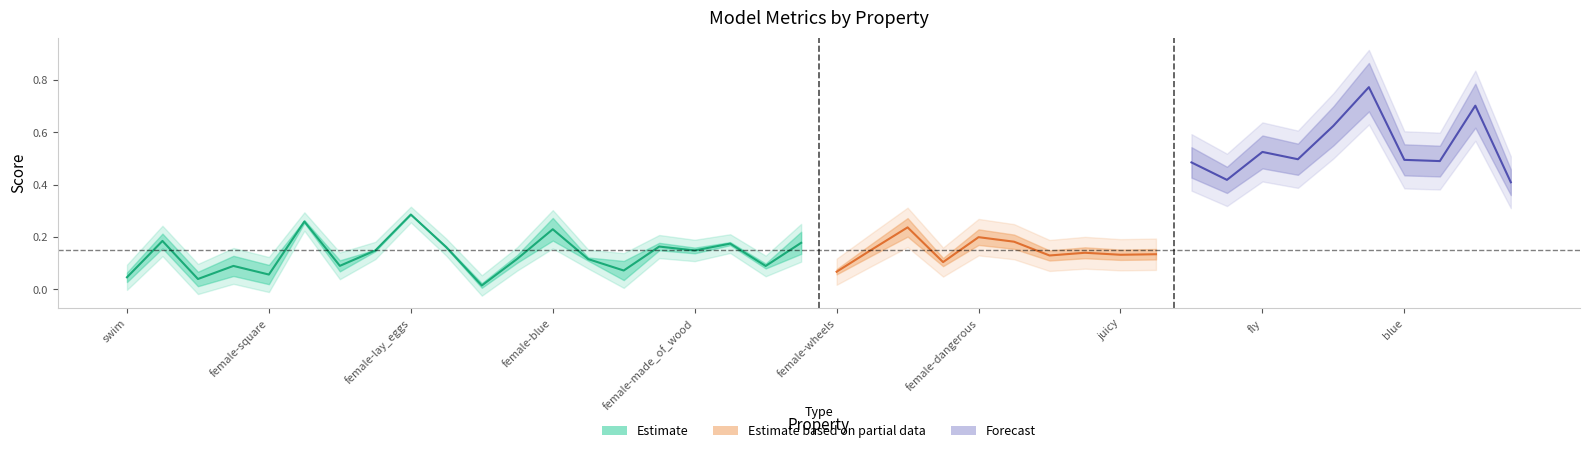

Does the chart have visible grid lines?

No